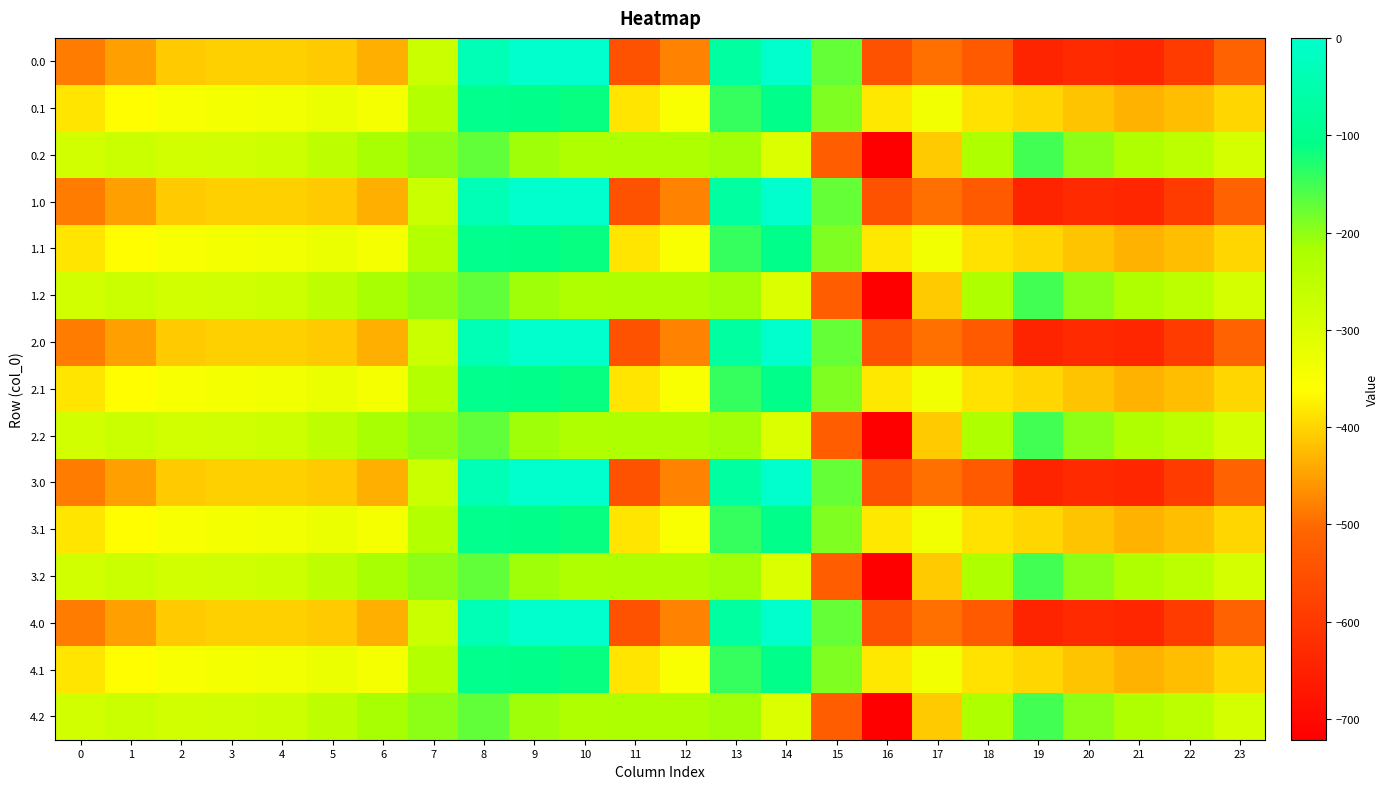

Reading left to right, list all the values displayed in this chart.

0.0: 0=-482.0	1=-449.5	2=-410.3	3=-404.4	4=-404.9	5=-410.8	6=-435.0	7=-270.7	8=-35.0	9=0.0	10=0.0	11=-544.3	12=-477.2	13=-70.2	14=-0.3	15=-172.8	16=-545.4	17=-493.8	18=-529.6	19=-644.5	20=-629.9	21=-638.4	22=-592.3	23=-511.3
0.1: 0=-384.6	1=-361.1	2=-347.9	3=-342.7	4=-339.6	5=-329.5	6=-345.2	7=-234.9	8=-102.3	9=-104.8	10=-114.0	11=-384.7	12=-350.8	13=-141.2	14=-105.5	15=-190.4	16=-380.5	17=-340.1	18=-388.5	19=-399.7	20=-414.5	21=-432.4	22=-419.9	23=-399.4
0.2: 0=-287.1	1=-272.7	2=-285.5	3=-281.0	4=-274.4	5=-248.1	6=-216.4	7=-199.0	8=-169.5	9=-209.6	10=-228.0	11=-225.2	12=-224.3	13=-212.2	14=-301.9	15=-522.2	16=-721.2	17=-409.5	18=-223.1	19=-151.1	20=-199.2	21=-226.4	22=-247.4	23=-287.5
1.0: 0=-482.0	1=-449.5	2=-410.3	3=-404.4	4=-404.9	5=-410.8	6=-435.0	7=-270.7	8=-35.0	9=0.0	10=0.0	11=-544.3	12=-477.2	13=-70.2	14=-0.3	15=-172.8	16=-545.4	17=-493.8	18=-529.6	19=-644.5	20=-629.9	21=-638.4	22=-592.3	23=-511.3
1.1: 0=-384.6	1=-361.1	2=-347.9	3=-342.7	4=-339.6	5=-329.5	6=-345.2	7=-234.9	8=-102.3	9=-104.8	10=-114.0	11=-384.7	12=-350.8	13=-141.2	14=-105.5	15=-190.4	16=-380.5	17=-340.1	18=-388.5	19=-399.7	20=-414.5	21=-432.4	22=-419.9	23=-399.4
1.2: 0=-287.1	1=-272.7	2=-285.5	3=-281.0	4=-274.4	5=-248.1	6=-216.4	7=-199.0	8=-169.5	9=-209.6	10=-228.0	11=-225.2	12=-224.3	13=-212.2	14=-301.9	15=-522.2	16=-721.2	17=-409.5	18=-223.1	19=-151.1	20=-199.2	21=-226.4	22=-247.4	23=-287.5
2.0: 0=-482.0	1=-449.5	2=-410.3	3=-404.4	4=-404.9	5=-410.8	6=-435.0	7=-270.7	8=-35.0	9=0.0	10=0.0	11=-544.3	12=-477.2	13=-70.2	14=-0.3	15=-172.8	16=-545.4	17=-493.8	18=-529.6	19=-644.5	20=-629.9	21=-638.4	22=-592.3	23=-511.3
2.1: 0=-384.6	1=-361.1	2=-347.9	3=-342.7	4=-339.6	5=-329.5	6=-345.2	7=-234.9	8=-102.3	9=-104.8	10=-114.0	11=-384.7	12=-350.8	13=-141.2	14=-105.5	15=-190.4	16=-380.5	17=-340.1	18=-388.5	19=-399.7	20=-414.5	21=-432.4	22=-419.9	23=-399.4
2.2: 0=-287.1	1=-272.7	2=-285.5	3=-281.0	4=-274.4	5=-248.1	6=-216.4	7=-199.0	8=-169.5	9=-209.6	10=-228.0	11=-225.2	12=-224.3	13=-212.2	14=-301.9	15=-522.2	16=-721.2	17=-409.5	18=-223.1	19=-151.1	20=-199.2	21=-226.4	22=-247.4	23=-287.5
3.0: 0=-482.0	1=-449.5	2=-410.3	3=-404.4	4=-404.9	5=-410.8	6=-435.0	7=-270.7	8=-35.0	9=0.0	10=0.0	11=-544.3	12=-477.2	13=-70.2	14=-0.3	15=-172.8	16=-545.4	17=-493.8	18=-529.6	19=-644.5	20=-629.9	21=-638.4	22=-592.3	23=-511.3
3.1: 0=-384.6	1=-361.1	2=-347.9	3=-342.7	4=-339.6	5=-329.5	6=-345.2	7=-234.9	8=-102.3	9=-104.8	10=-114.0	11=-384.7	12=-350.8	13=-141.2	14=-105.5	15=-190.4	16=-380.5	17=-340.1	18=-388.5	19=-399.7	20=-414.5	21=-432.4	22=-419.9	23=-399.4
3.2: 0=-287.1	1=-272.7	2=-285.5	3=-281.0	4=-274.4	5=-248.1	6=-216.4	7=-199.0	8=-169.5	9=-209.6	10=-228.0	11=-225.2	12=-224.3	13=-212.2	14=-301.9	15=-522.2	16=-721.2	17=-409.5	18=-223.1	19=-151.1	20=-199.2	21=-226.4	22=-247.4	23=-287.5
4.0: 0=-482.0	1=-449.5	2=-410.3	3=-404.4	4=-404.9	5=-410.8	6=-435.0	7=-270.7	8=-35.0	9=0.0	10=0.0	11=-544.3	12=-477.2	13=-70.2	14=-0.3	15=-172.8	16=-545.4	17=-493.8	18=-529.6	19=-644.5	20=-629.9	21=-638.4	22=-592.3	23=-511.3
4.1: 0=-384.6	1=-361.1	2=-347.9	3=-342.7	4=-339.6	5=-329.5	6=-345.2	7=-234.9	8=-102.3	9=-104.8	10=-114.0	11=-384.7	12=-350.8	13=-141.2	14=-105.5	15=-190.4	16=-380.5	17=-340.1	18=-388.5	19=-399.7	20=-414.5	21=-432.4	22=-419.9	23=-399.4
4.2: 0=-287.1	1=-272.7	2=-285.5	3=-281.0	4=-274.4	5=-248.1	6=-216.4	7=-199.0	8=-169.5	9=-209.6	10=-228.0	11=-225.2	12=-224.3	13=-212.2	14=-301.9	15=-522.2	16=-721.2	17=-409.5	18=-223.1	19=-151.1	20=-199.2	21=-226.4	22=-247.4	23=-287.5